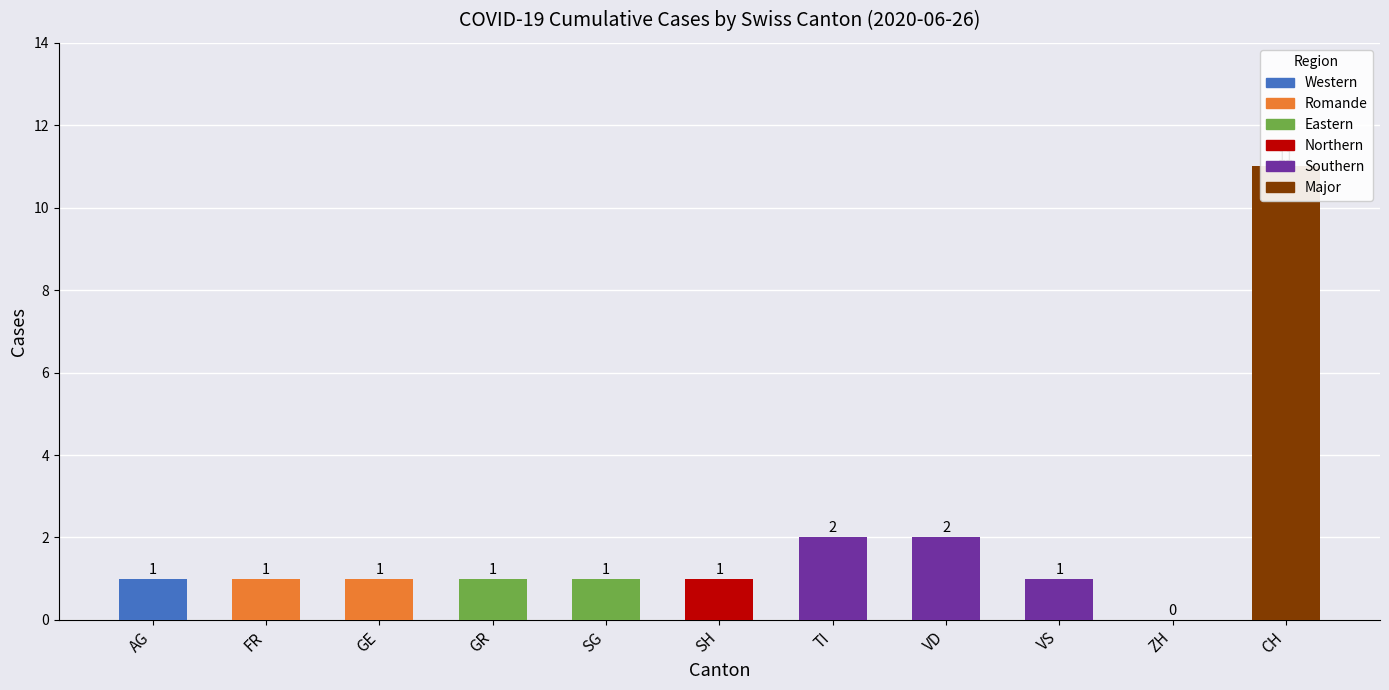

Are the bars horizontal?

No